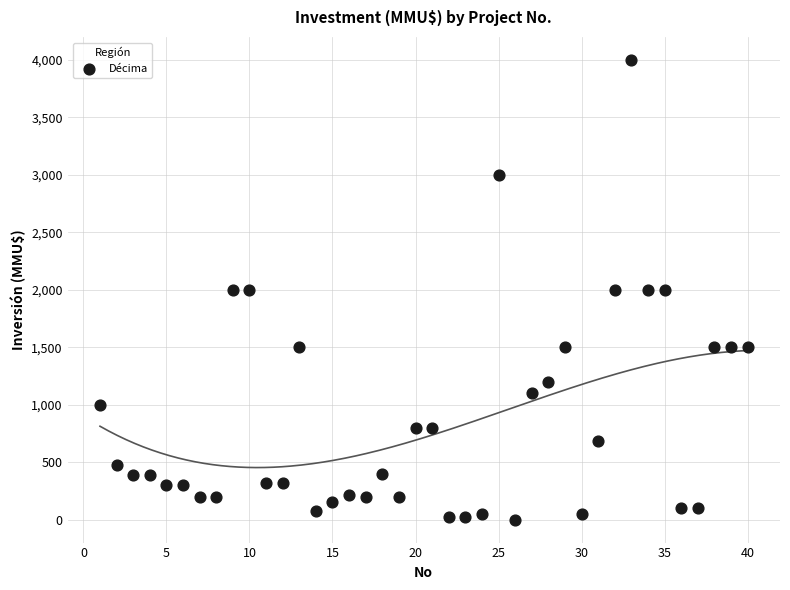

What is the range of Y values (max minus min)?

3998